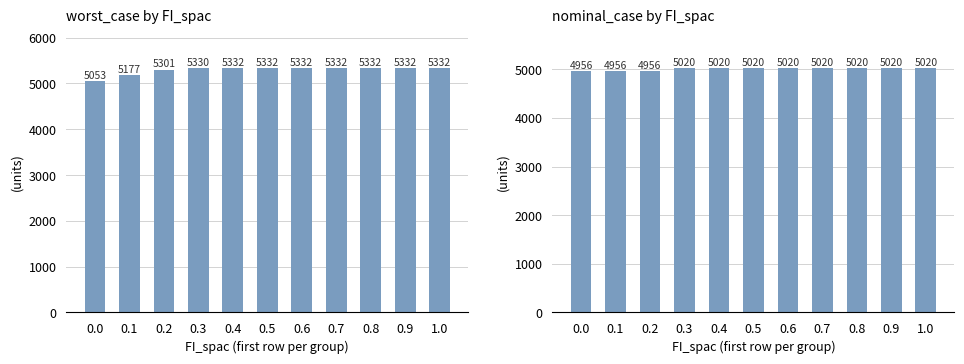

What is the highest value of the worst_case series?

5331.5